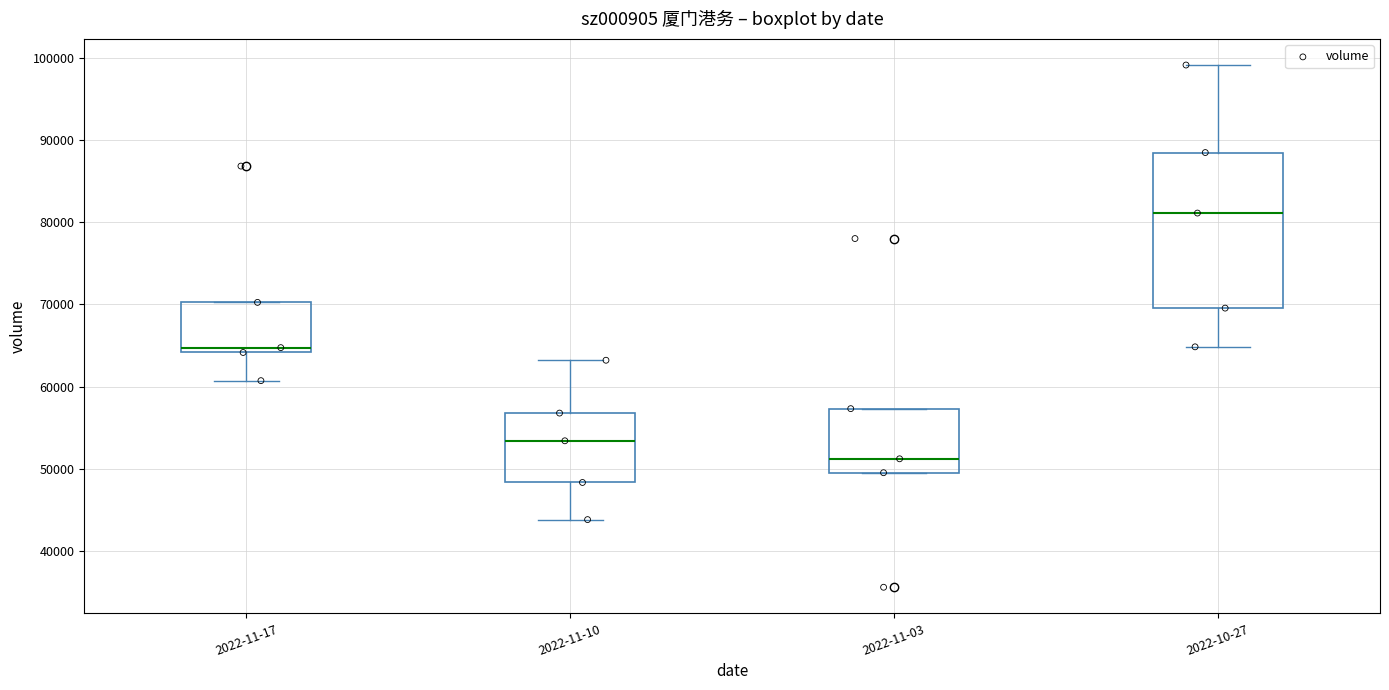

Which box's median line is the lowest?

2022-11-03